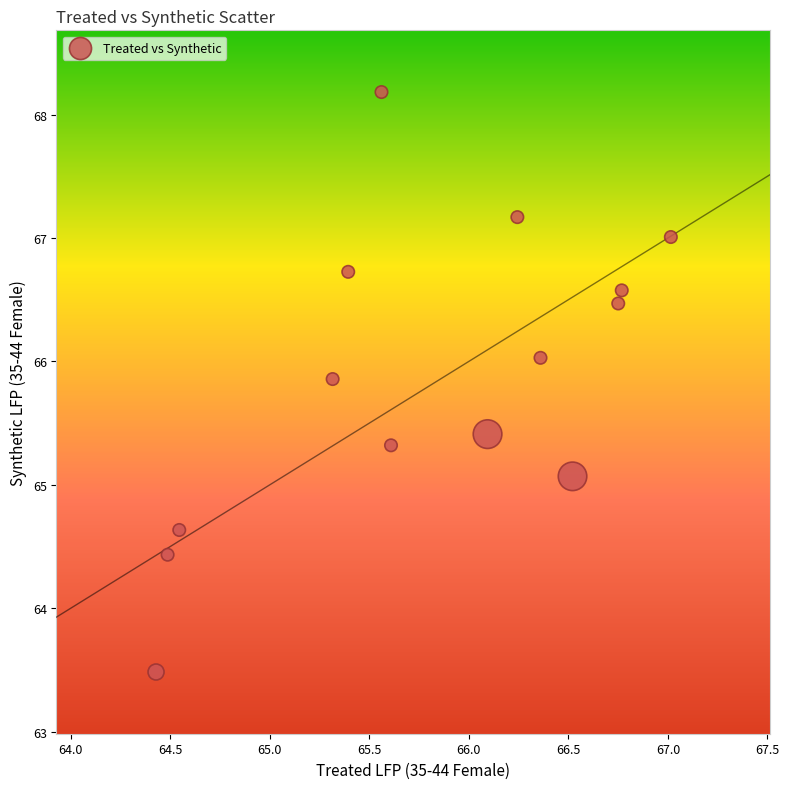

What is the range of X values (max minus min)?

2.6